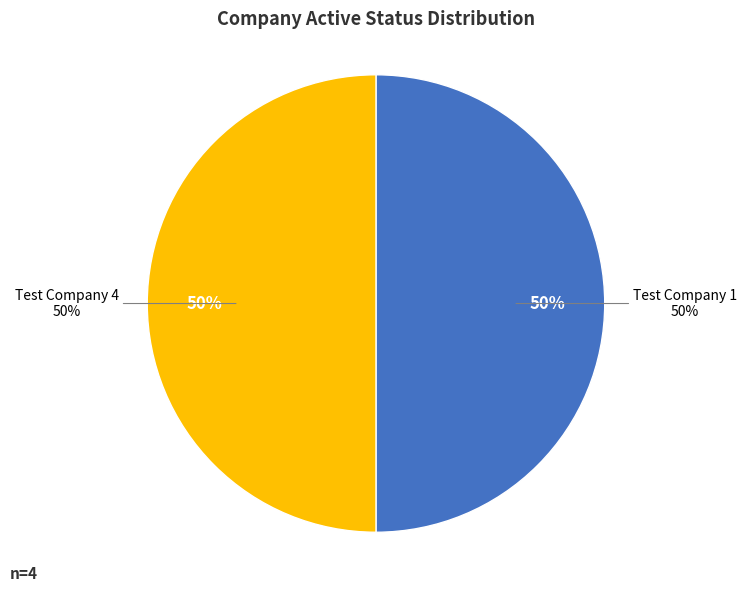

True or false: Test Company 2 accounts for 1% of the total.

False